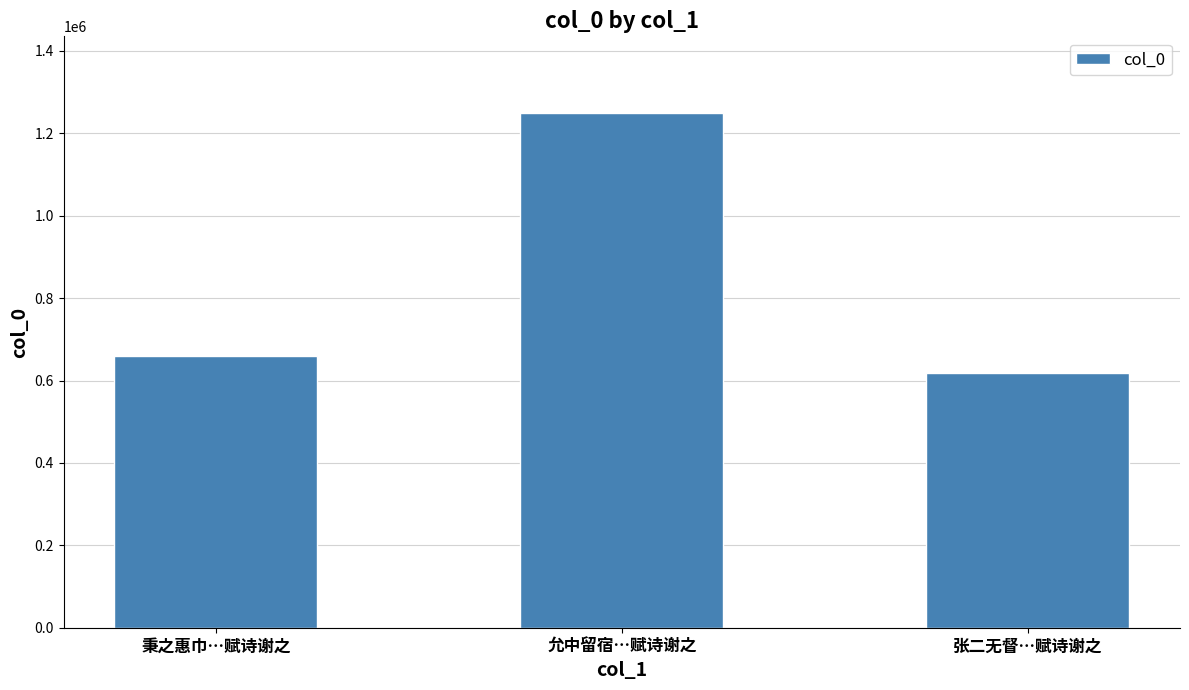

Reading left to right, what are all the values shown in this chart?

秉之惠巾…赋诗谢之=659035	允中留宿…赋诗谢之=1248295	张二无督…赋诗谢之=617507